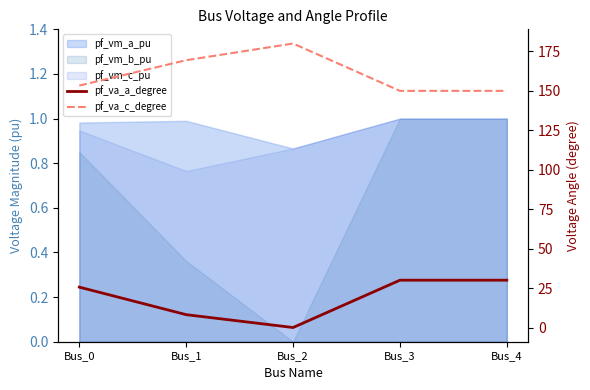

Which has a higher value, Bus_0 or Bus_2?

Bus_0